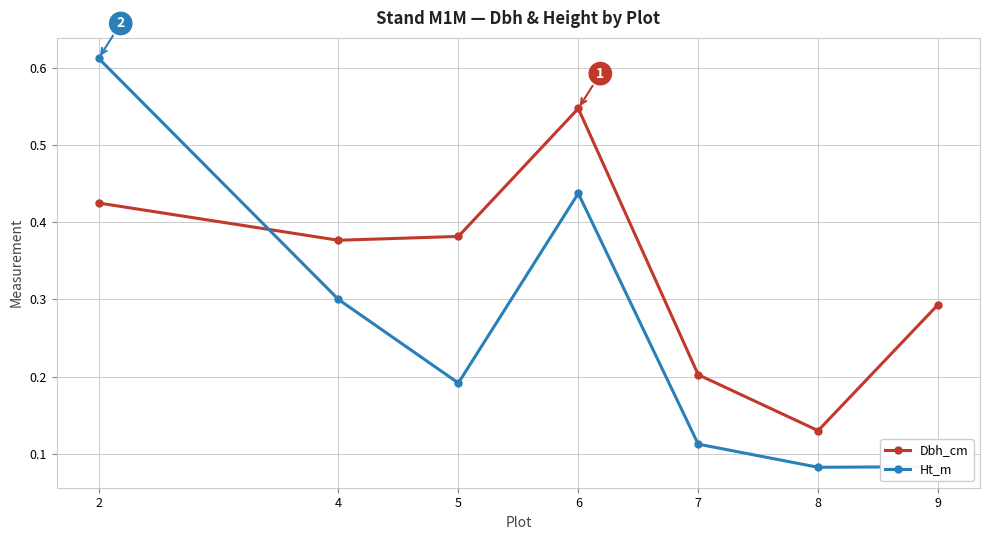

How many Ht_m values are between 0 and 1?

7